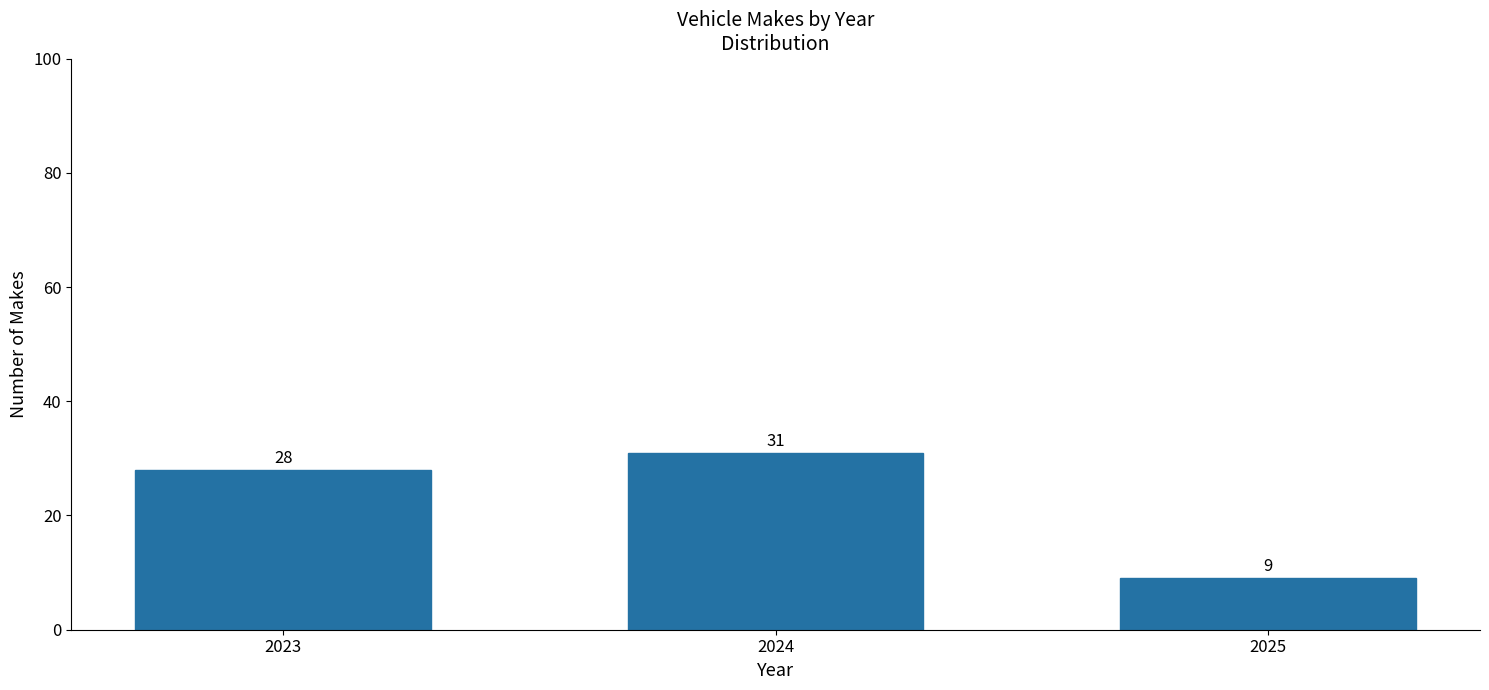

Approximately how many times larger is the value at 2023 compared to 2025?

3.1